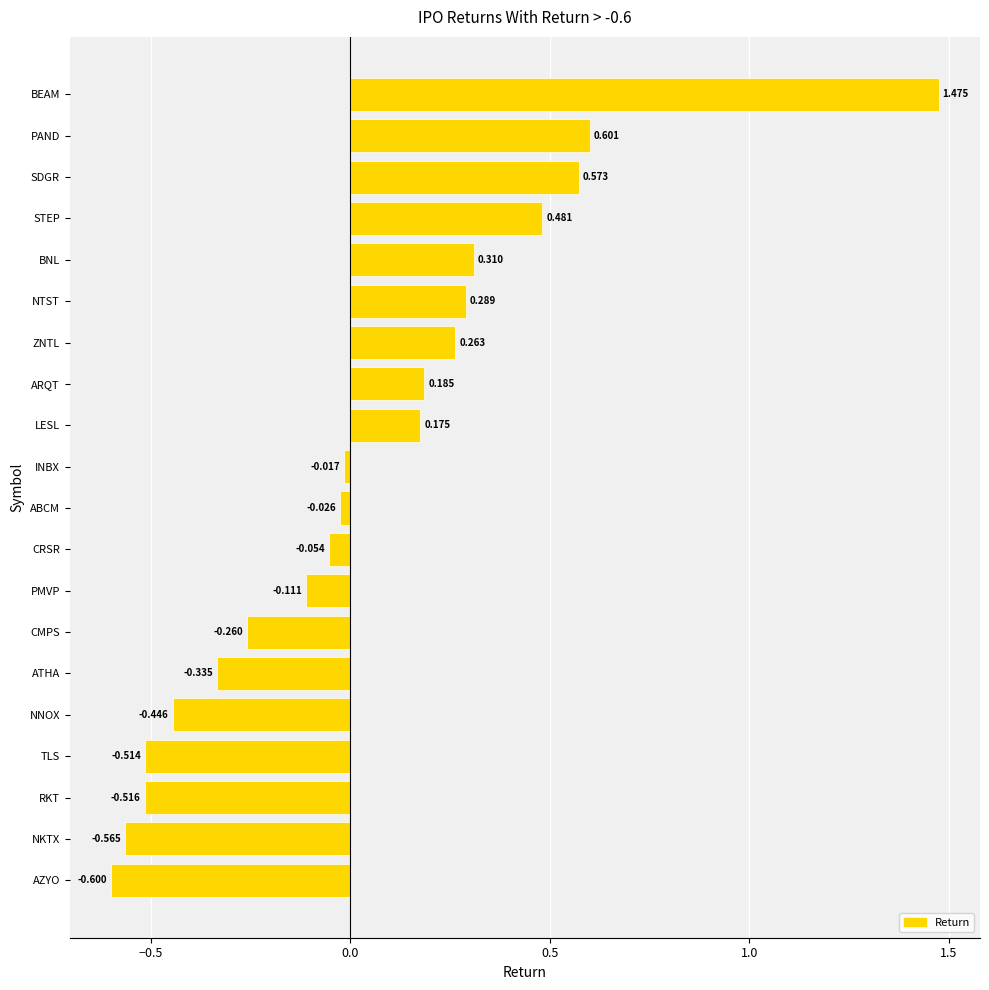

What is the smallest value displayed?

-0.6